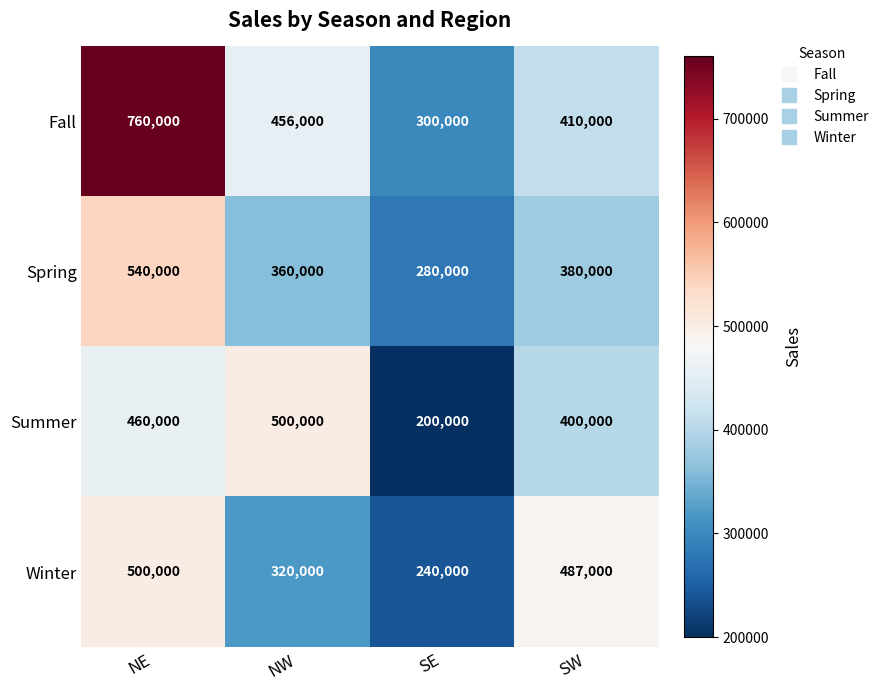

What is the approximate value of Winter at SE, to the nearest 50?

240000